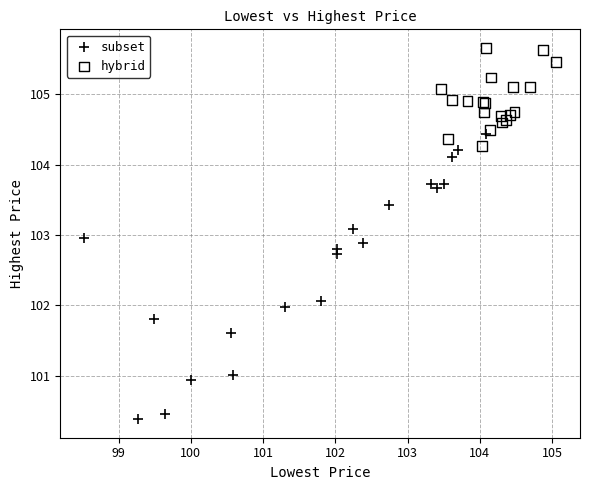

Which series reaches the minimum Y coordinate?

subset